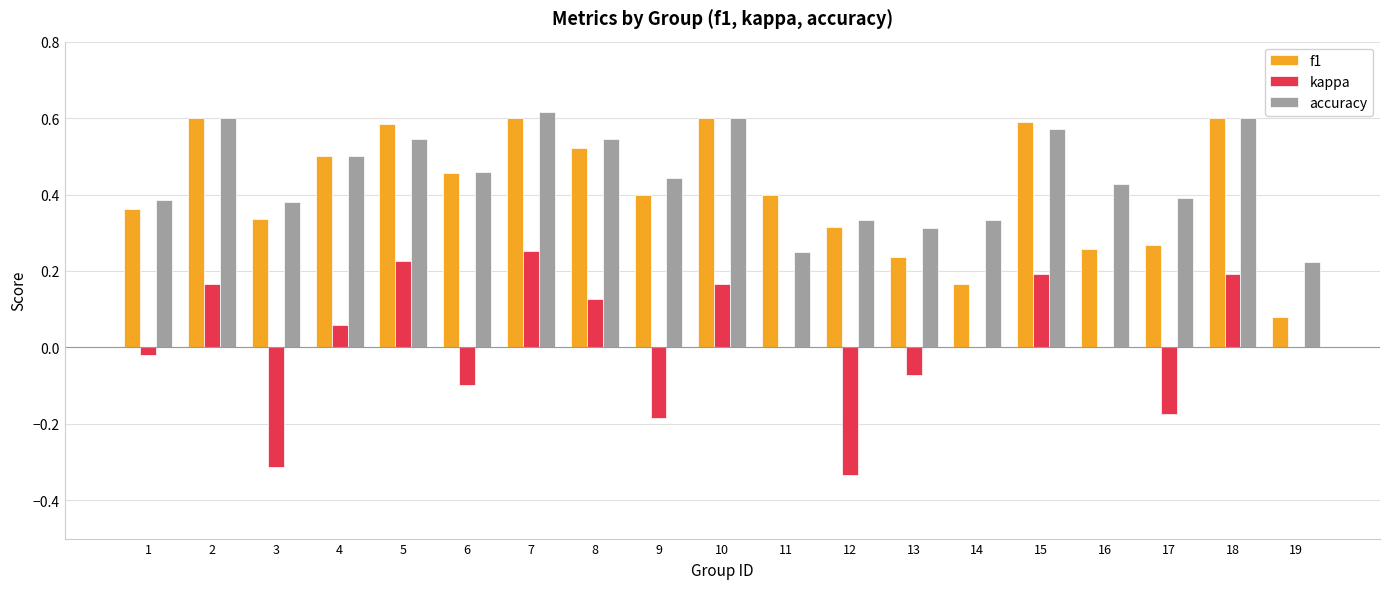

Are the bars grouped side by side (vs. stacked)?

Yes